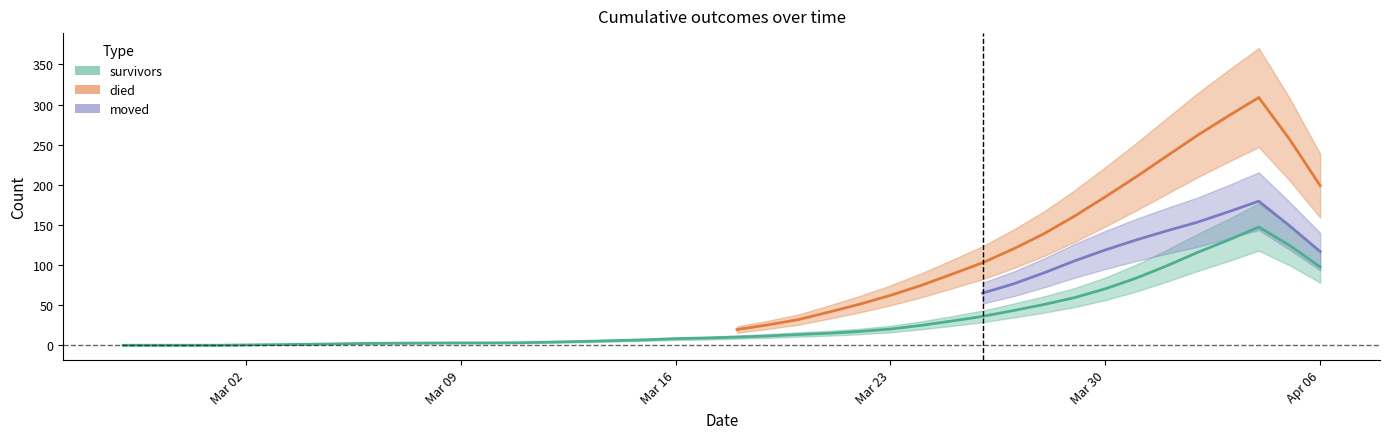

What position from the right is 2020-04-03?

4